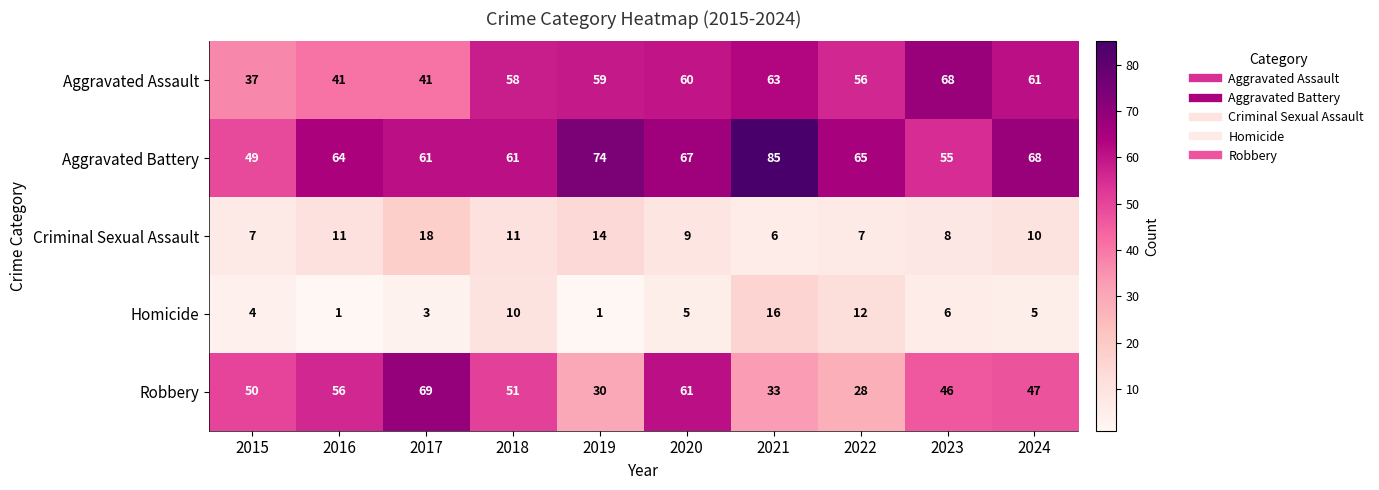

Which category has the highest value across all series?

2021